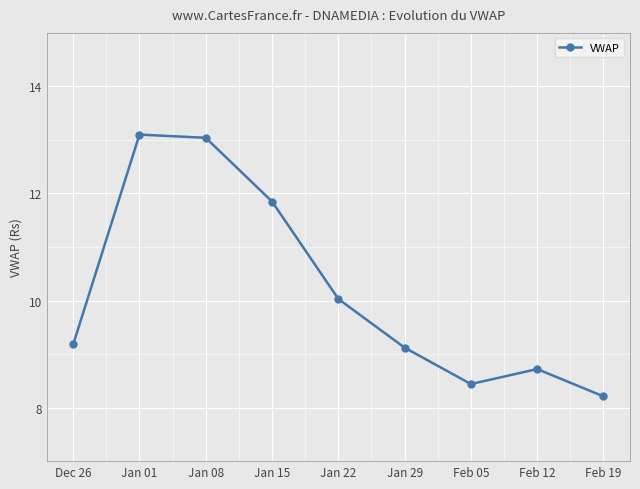

Approximately how many times larger is the value at Jan 08 compared to Jan 01?

1.0